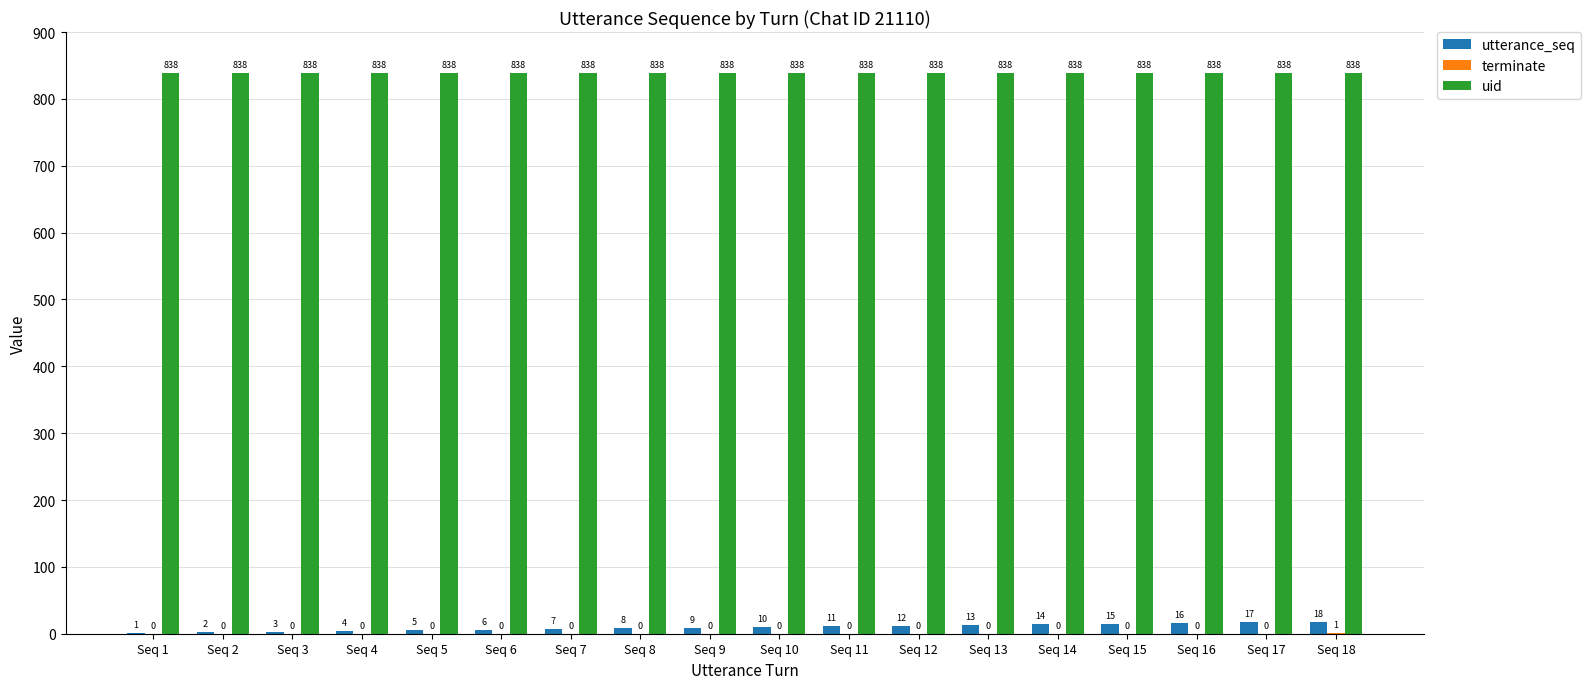

What is the maximum value for uid?

838